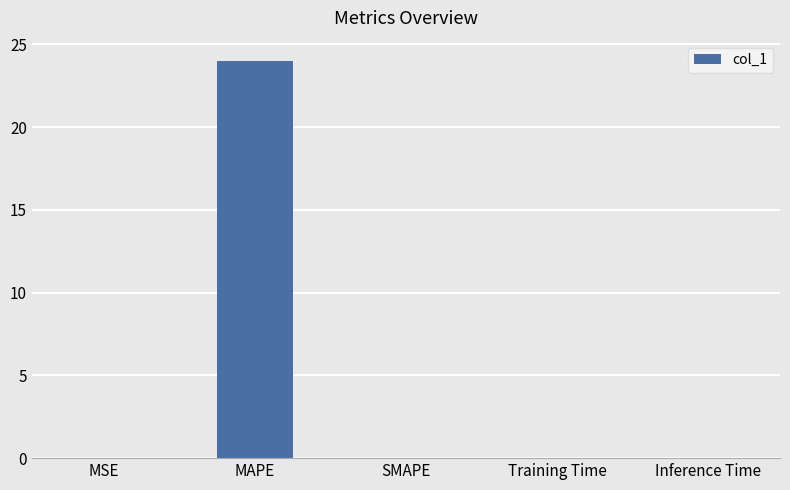

How many series are shown in this chart?

1